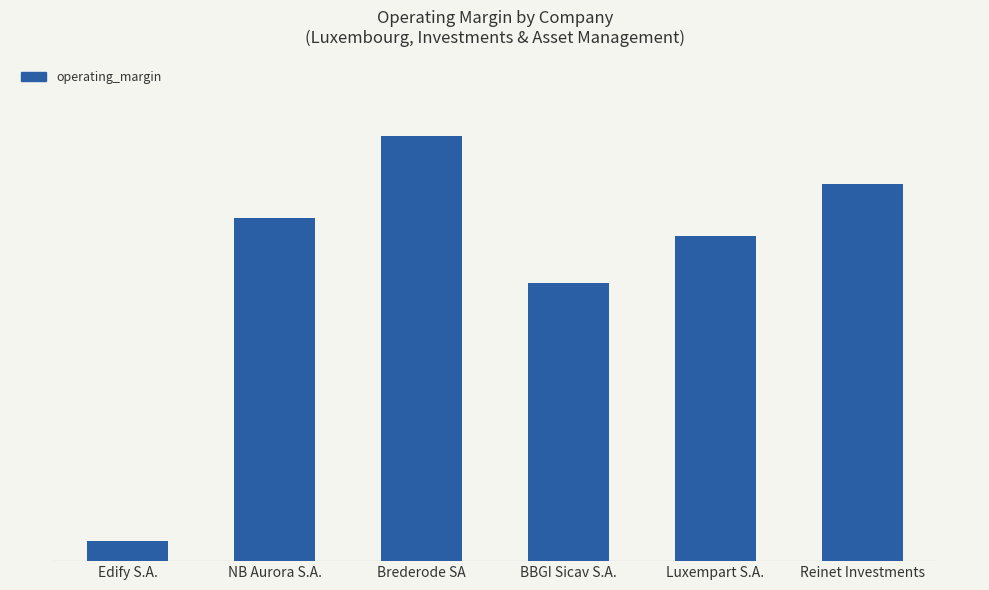

Rank the categories by value from lowest to highest.

Edify S.A., BBGI Sicav S.A., Luxempart S.A., NB Aurora S.A., Reinet Investments, Brederode SA